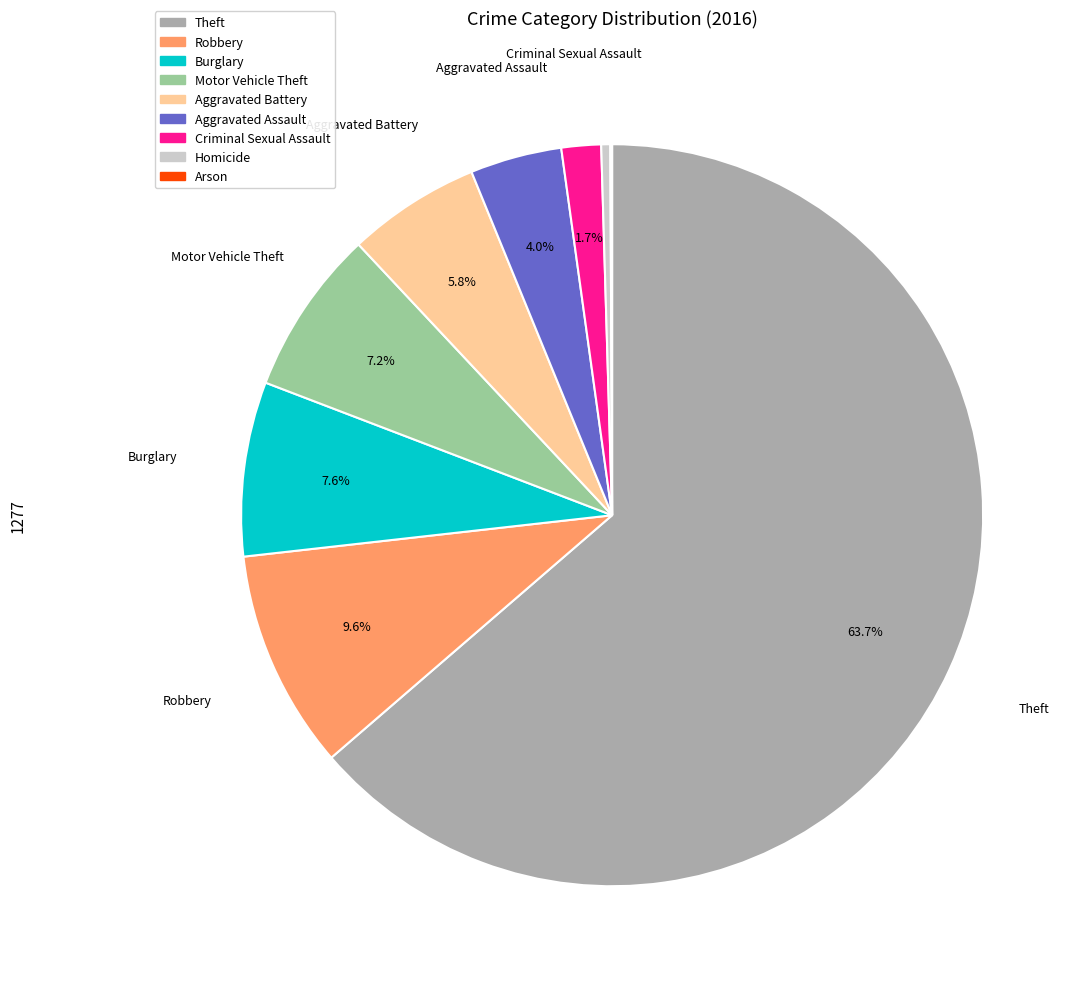

Is there a majority slice in this chart?

Yes